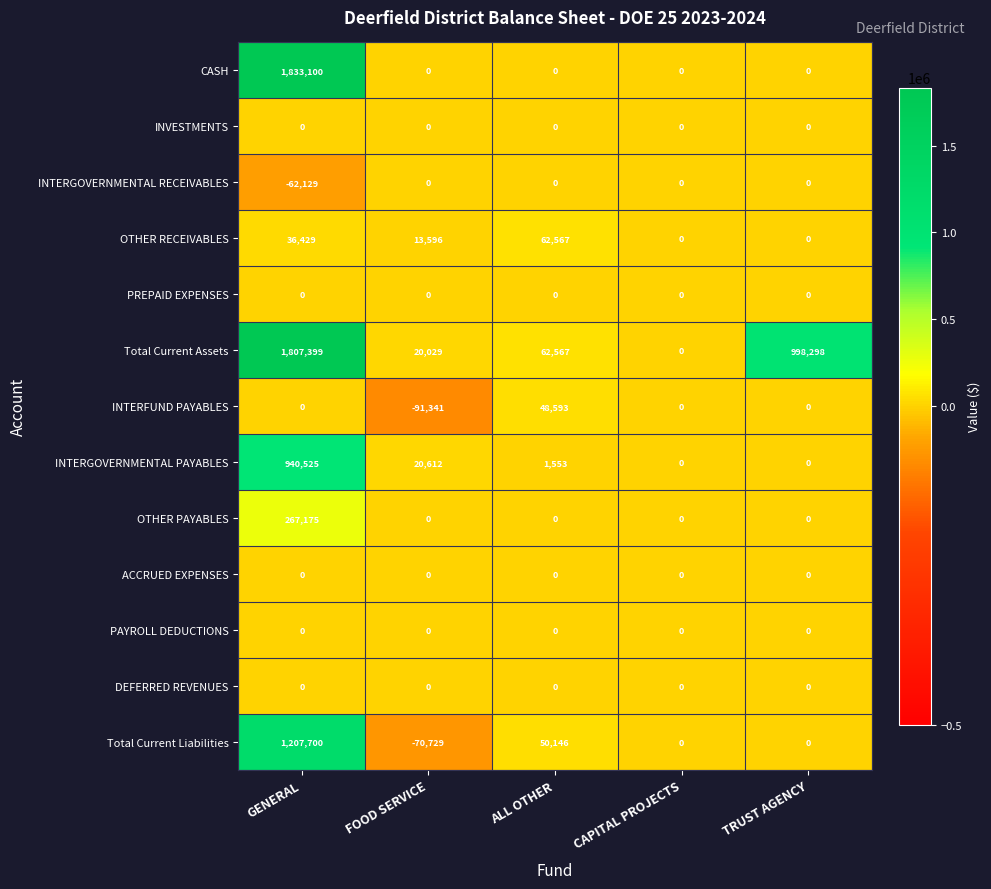

At how many categories does at least one series exceed 478250?

2